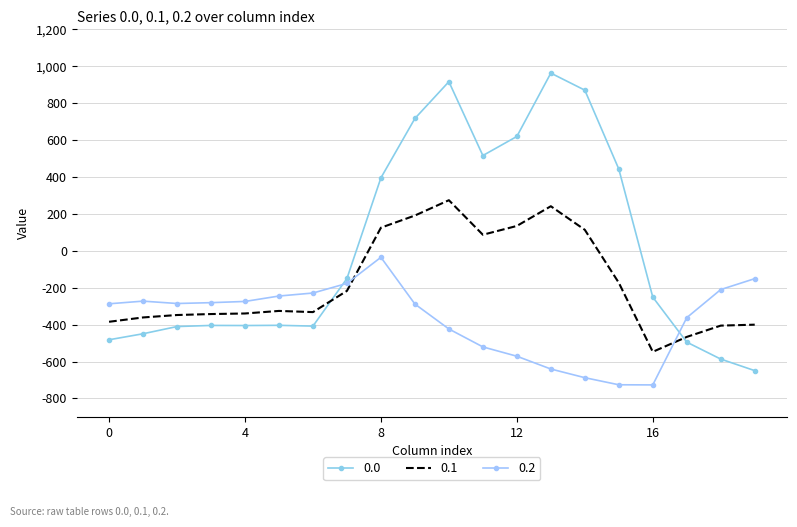

What are all the series names shown in the legend?

0.0, 0.1, 0.2